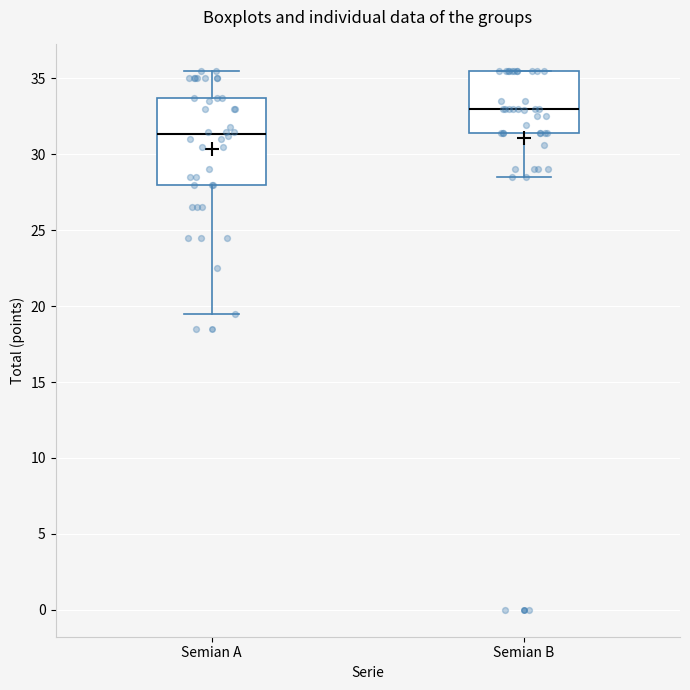

Reading left to right, transcribe this box plot: for each box, give where its median line is, the range the box spans, and where its two whiskers end, as read against the y-axis. The values are not printed on the chart, so give them approximately, as read against the axis.

Semian A: median 31.5, box 28.0 to 33.5, whiskers 19.5 to 35.5
Semian B: median 33.0, box 31.5 to 35.5, whiskers 28.5 to 35.5